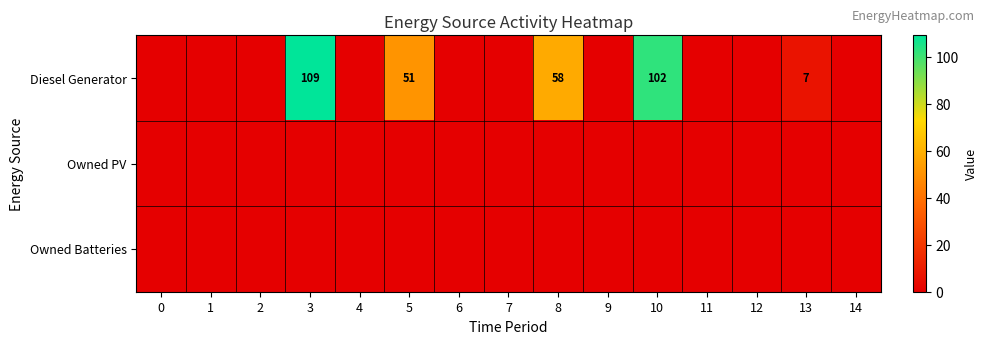

Is it true that Diesel Generator equals 7 at 13?

True